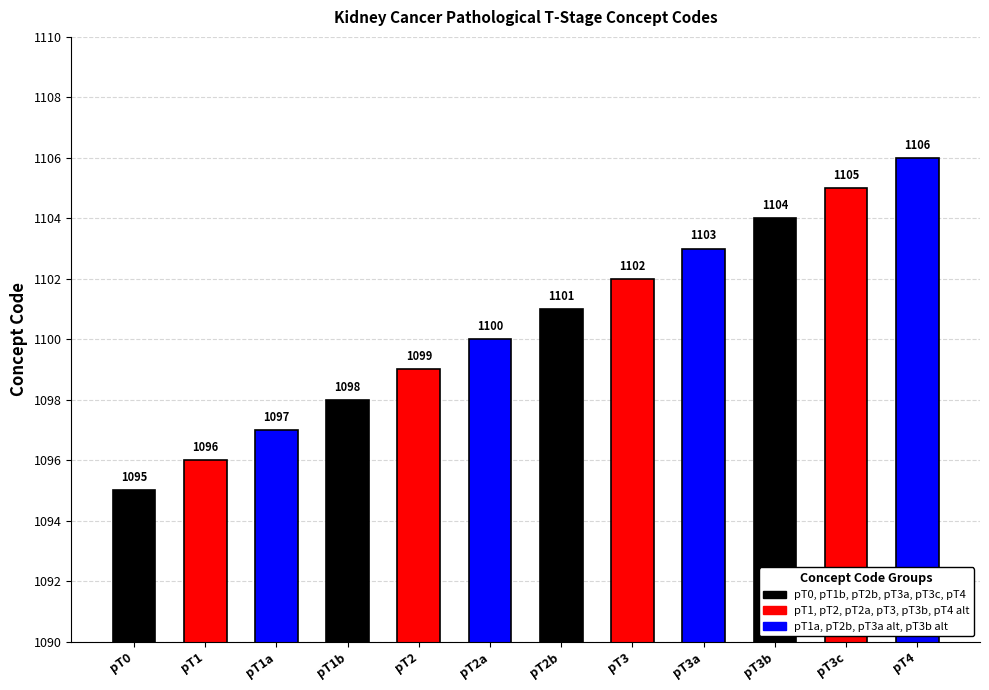

How many categories are shown in the chart?

12